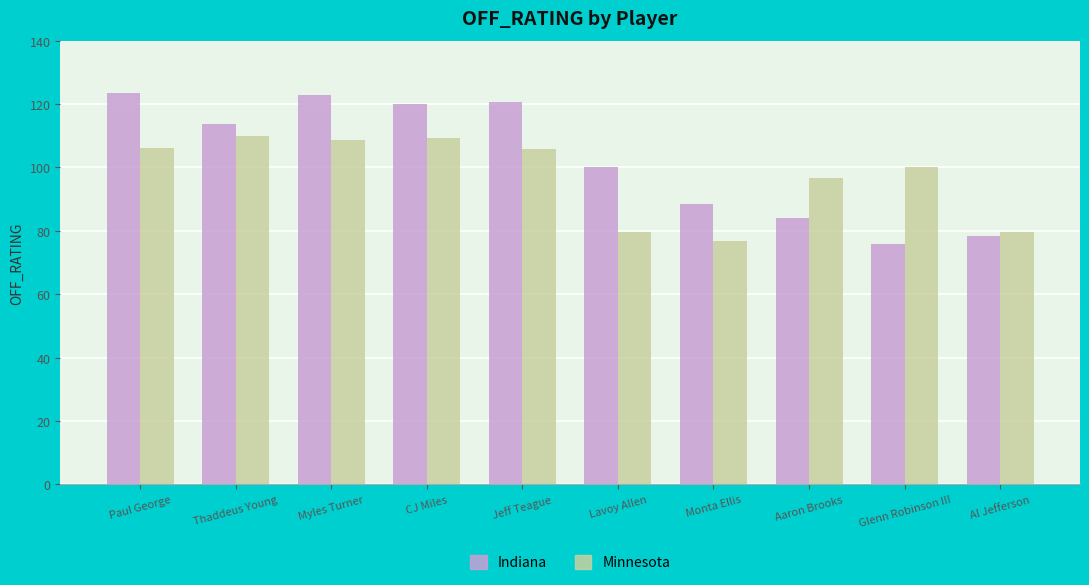

The value of Minnesota at Paul George is 190.6. True or false?

False